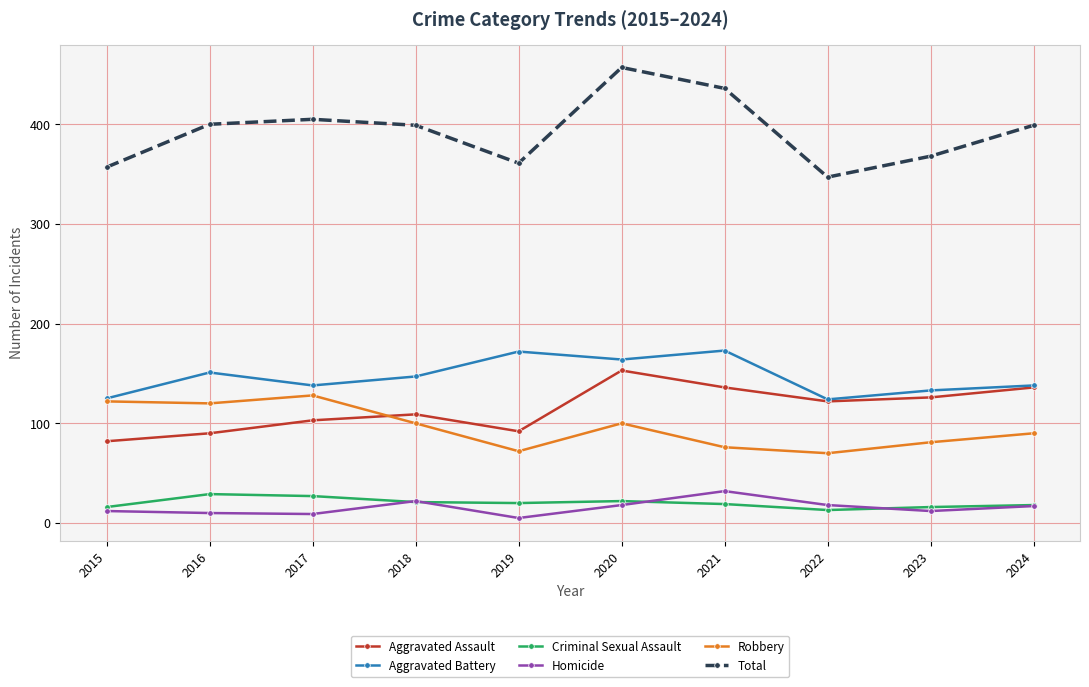

True or false: Robbery has a value of 142 at 2020.

False